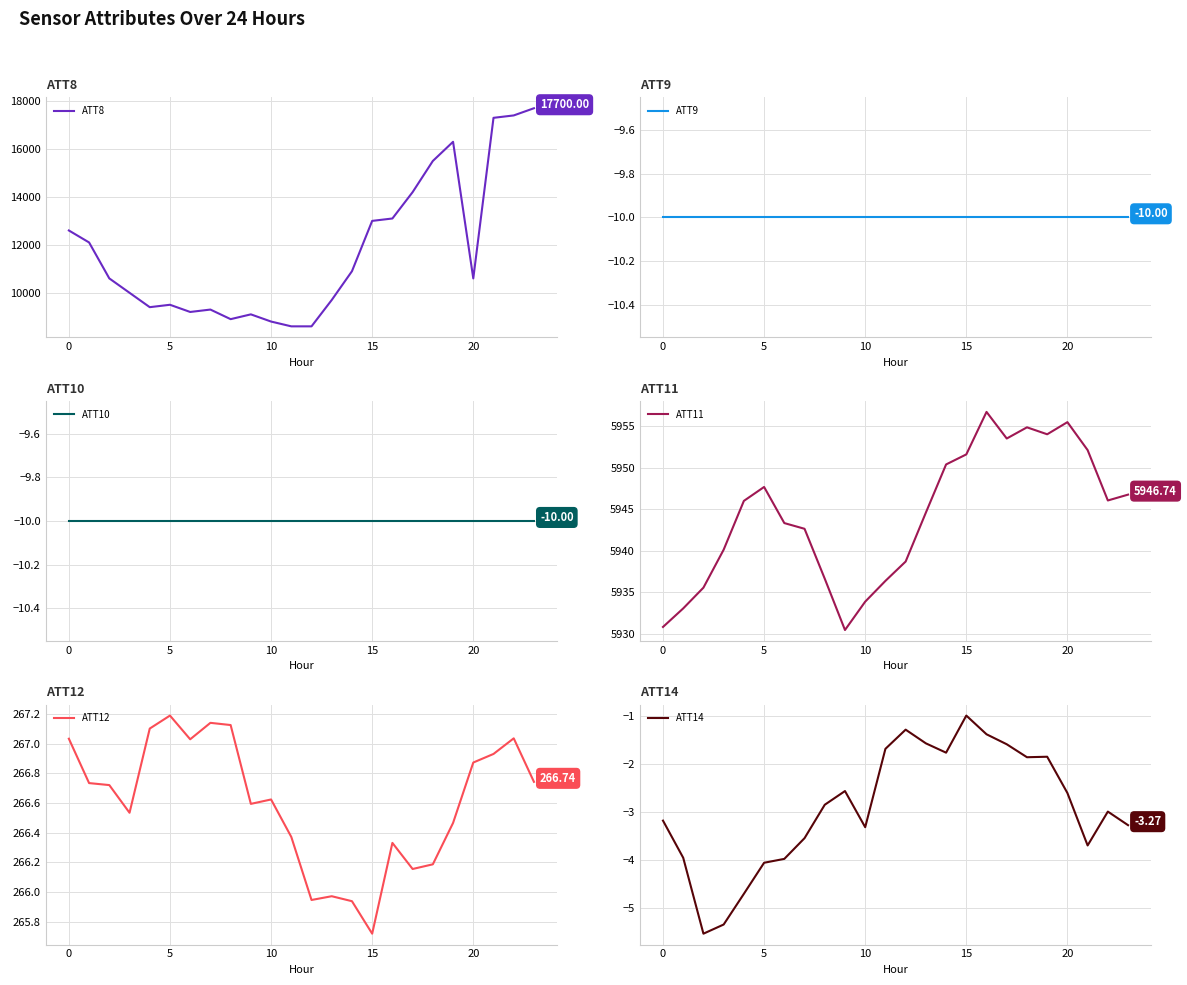

Is the value of ATT14 at 18 greater than the value of ATT9 at 17?

Yes